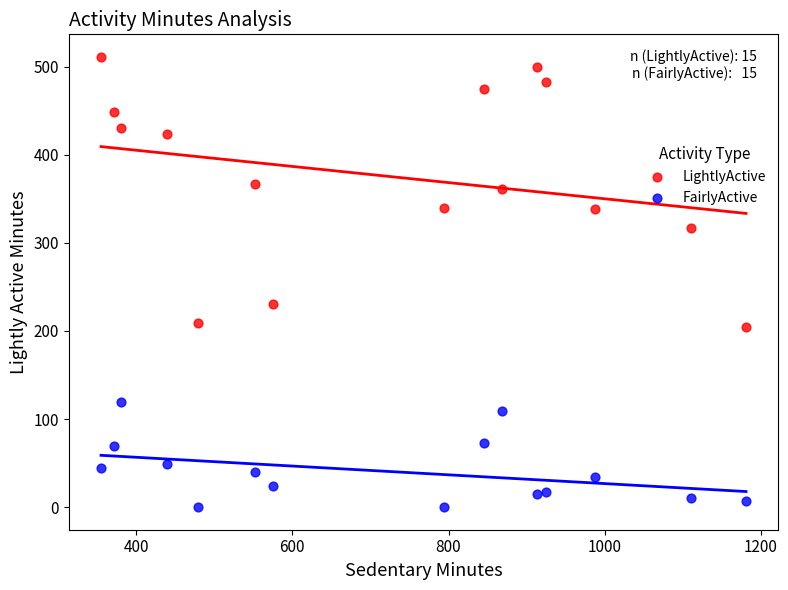

Which series has the largest Y range (max minus min)?

LightlyActive